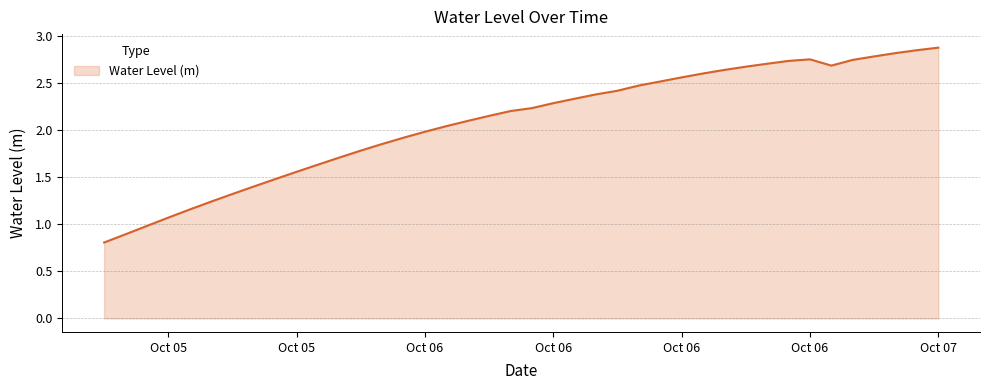

What is the difference between the maximum and minimum values?

2.1